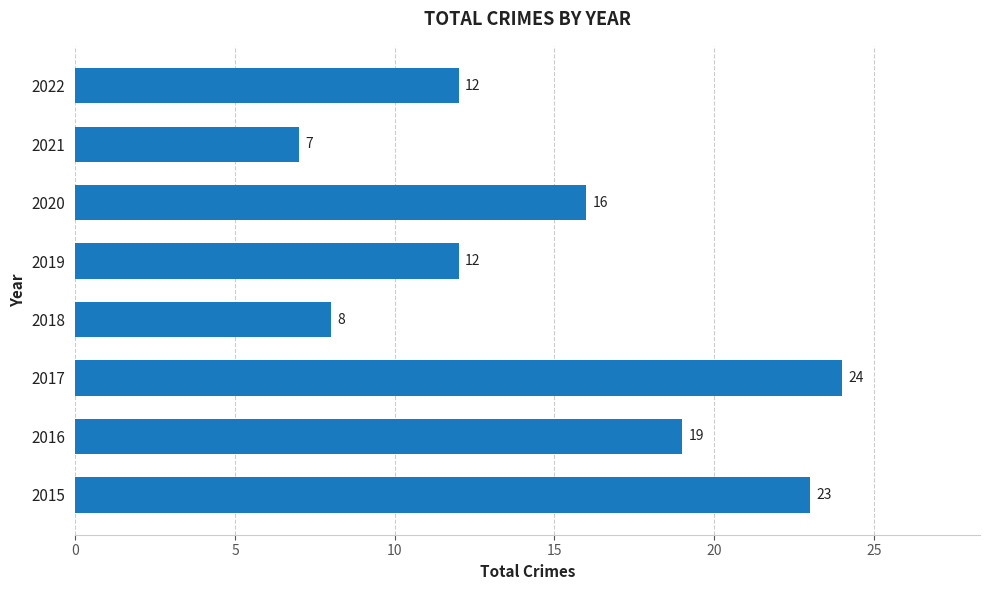

True or false: the data shows 4 at 2016.

False